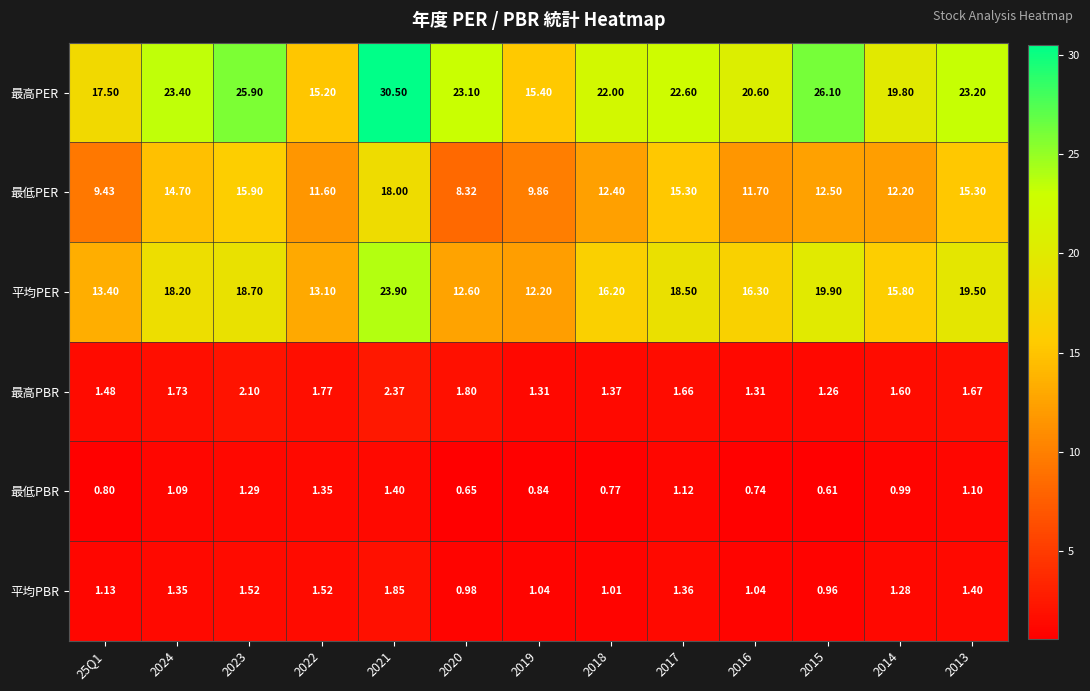

Between 25Q1 and 2018, which series saw the biggest shift?

最高PER